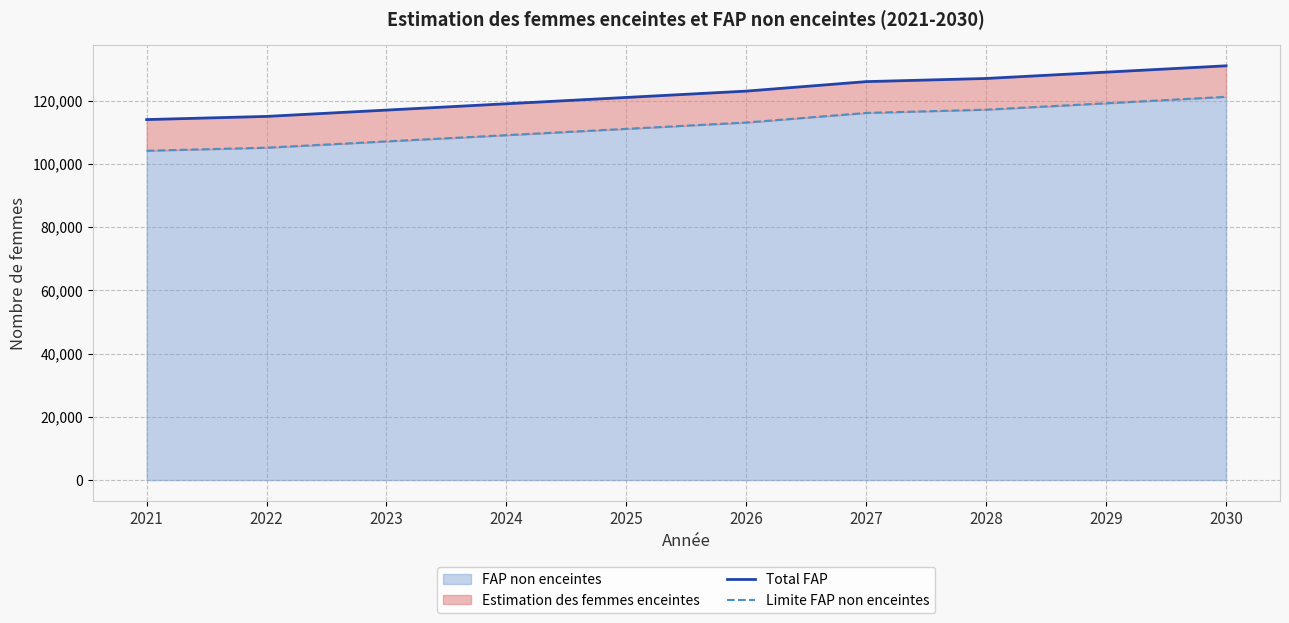

What is the lowest value of the Limite FAP non enceintes series?

104146.3